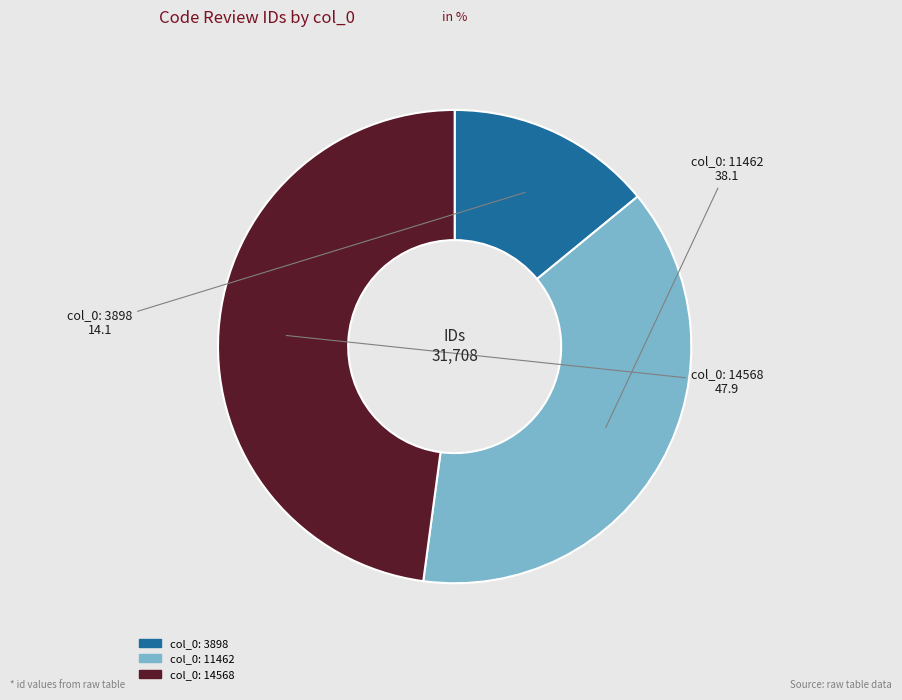

Is there any slice that represents more than half of the pie?

No